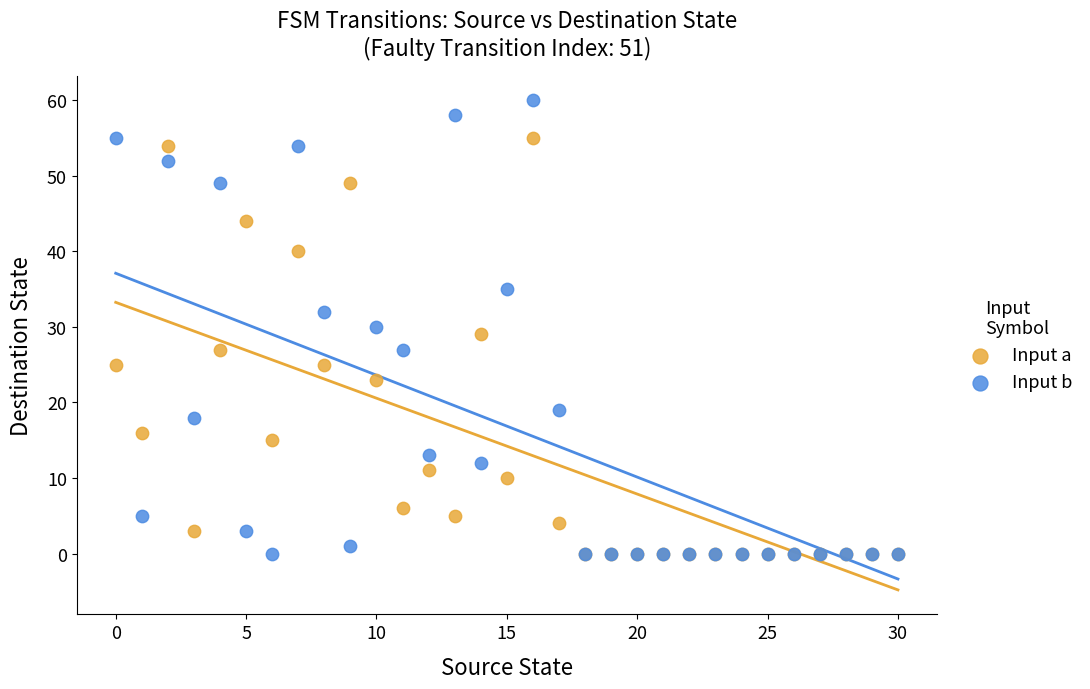

Which series reaches the maximum Y coordinate?

Input b